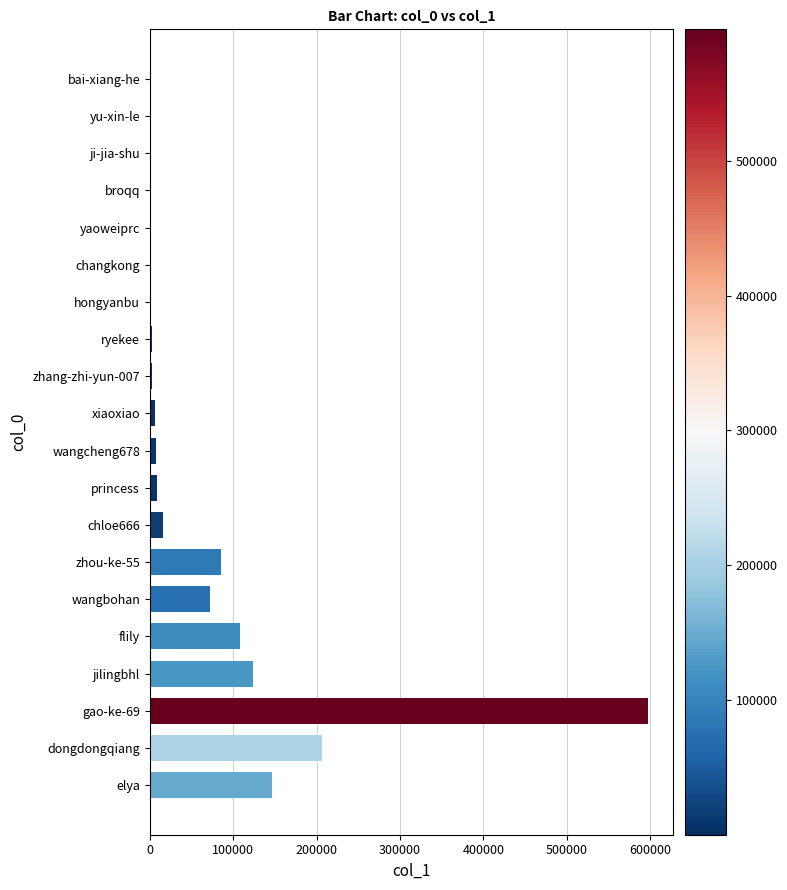

True or false: the data shows 116481 at wangbohan.

False